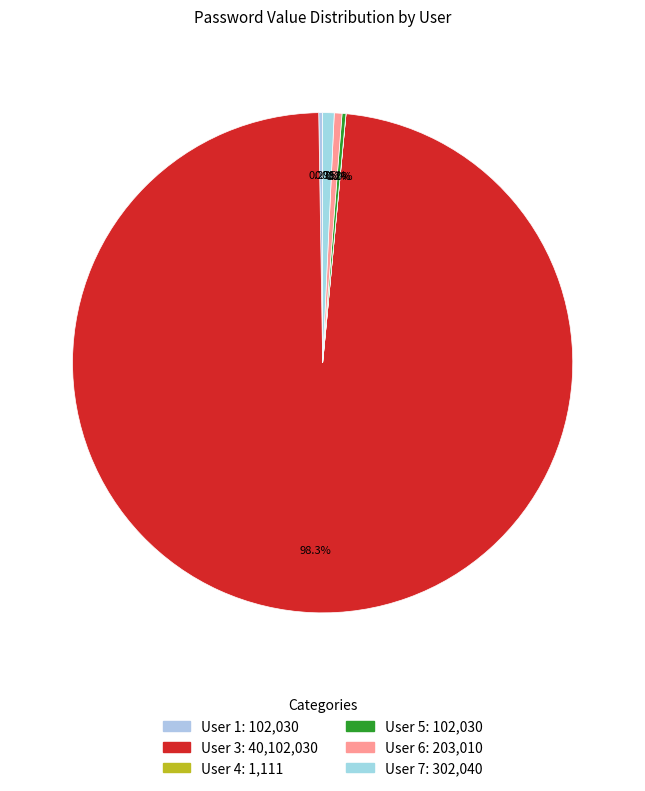

To the nearest percent, what is the average slice percentage?

17%